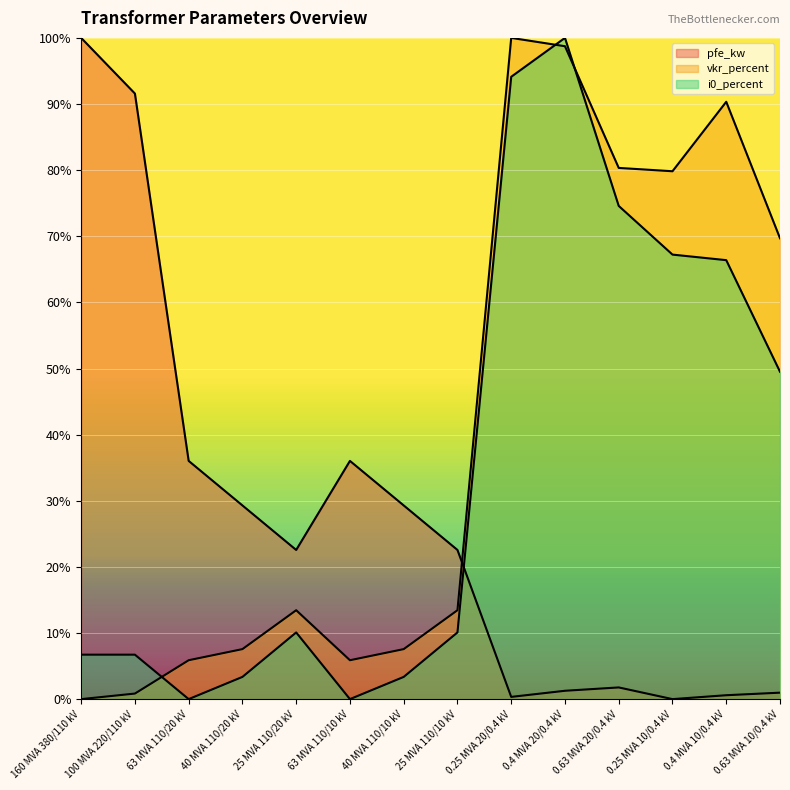

List the labels in order of vkr_percent value, smallest first.

160 MVA 380/110 kV, 100 MVA 220/110 kV, 63 MVA 110/20 kV, 63 MVA 110/10 kV, 40 MVA 110/20 kV, 40 MVA 110/10 kV, 25 MVA 110/20 kV, 25 MVA 110/10 kV, 0.63 MVA 10/0.4 kV, 0.25 MVA 10/0.4 kV, 0.63 MVA 20/0.4 kV, 0.4 MVA 10/0.4 kV, 0.4 MVA 20/0.4 kV, 0.25 MVA 20/0.4 kV